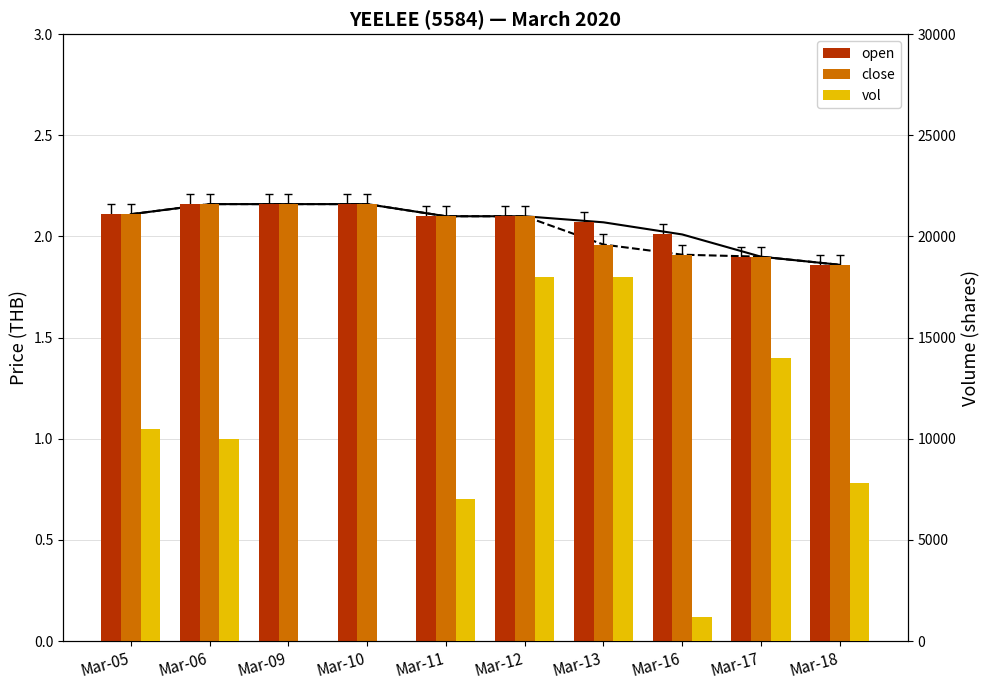

What is the value of the open bar at the 1st from the left?

2.1